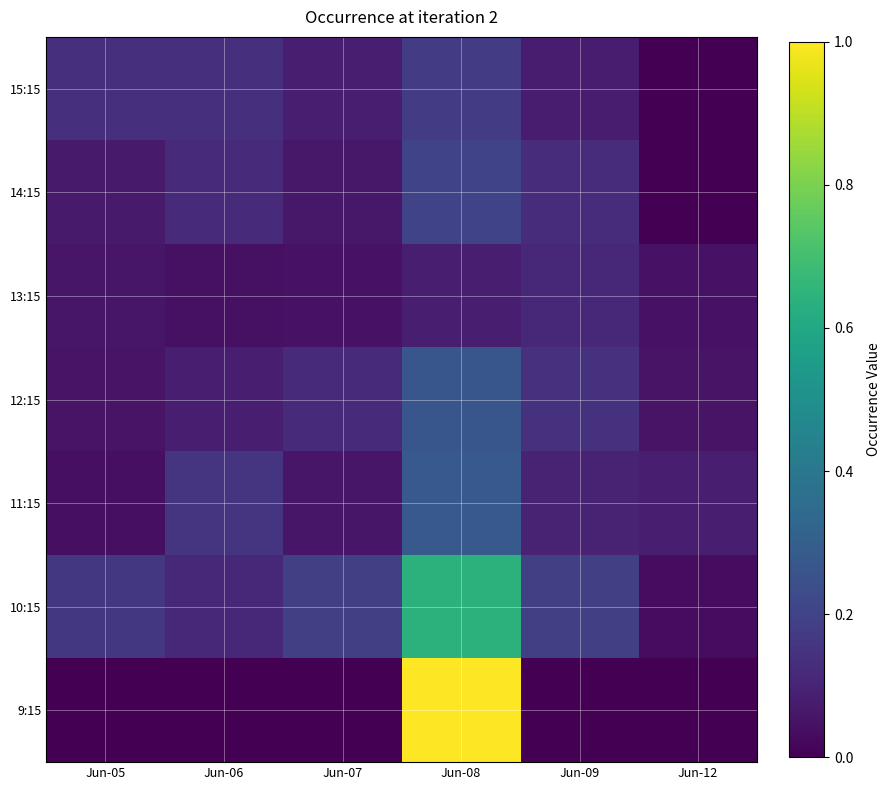

Rank the series by their maximum value, from lowest to highest.

13:15, 15:15, 14:15, 12:15, 11:15, 10:15, 9:15